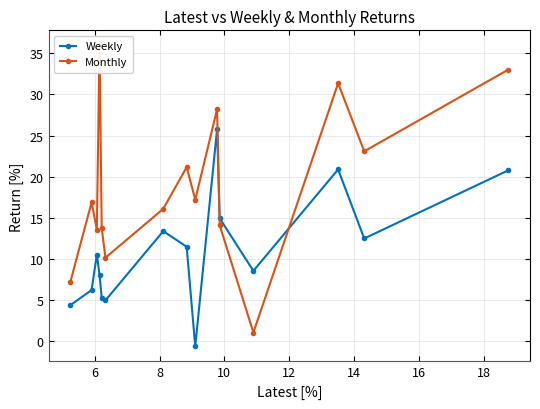

What is the value of the Weekly point at the 5th from the left?

5.3